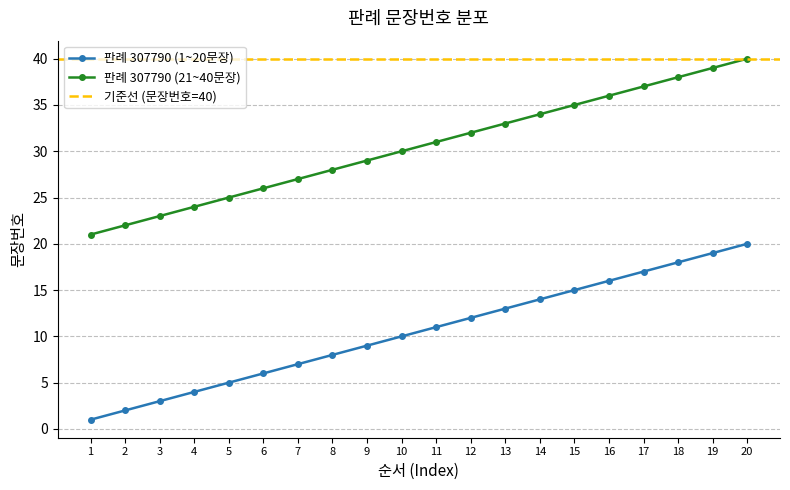

Reading left to right, transcribe all the data shown in this chart.

1=1	2=2	3=3	4=4	5=5	6=6	7=7	8=8	9=9	10=10	11=11	12=12	13=13	14=14	15=15	16=16	17=17	18=18	19=19	20=20